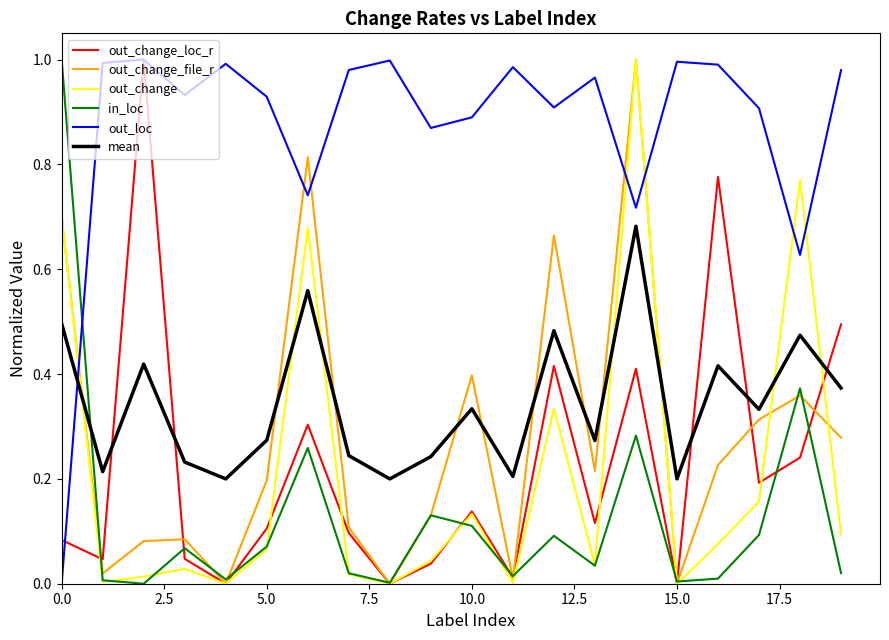

Does the chart have visible grid lines?

No